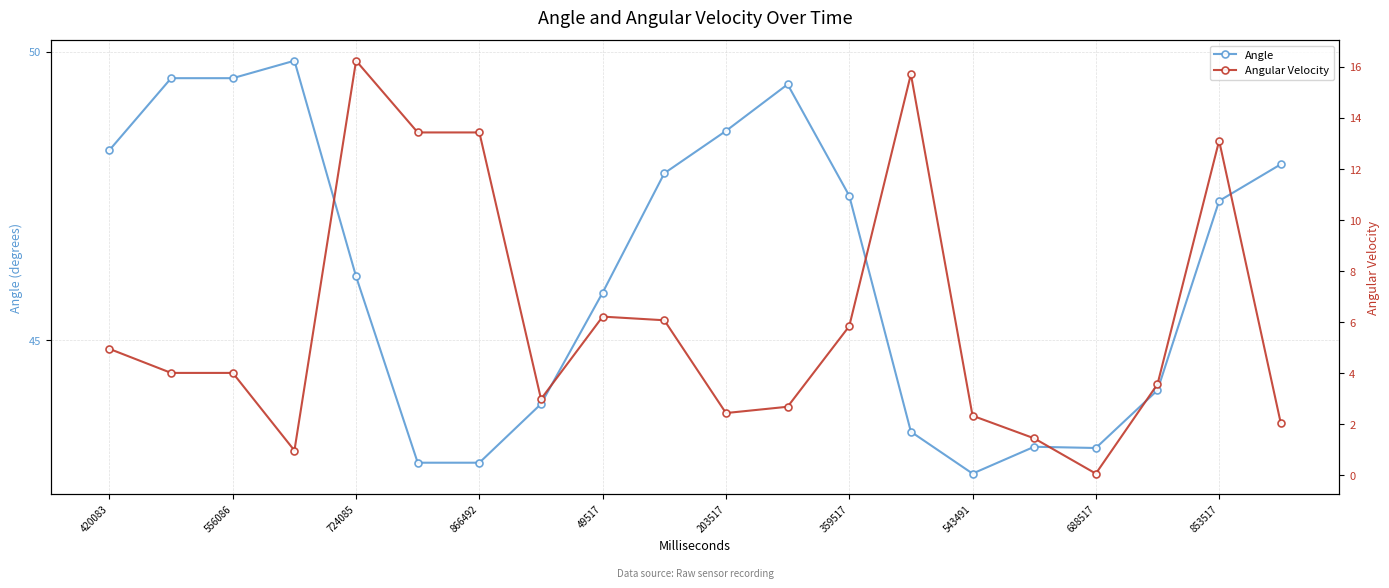

What is the minimum value for Angle?

42.7